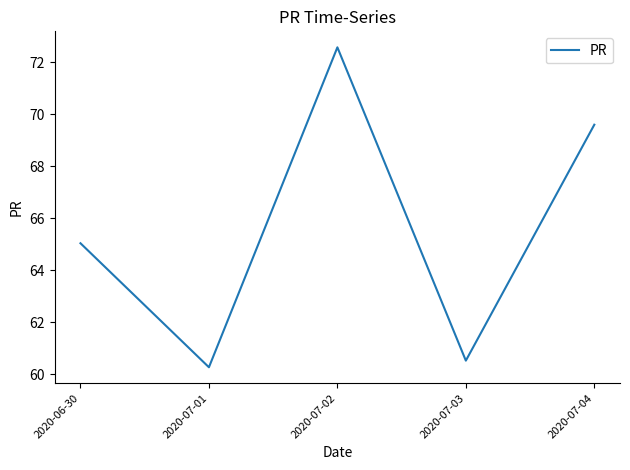

Does the chart have visible grid lines?

No